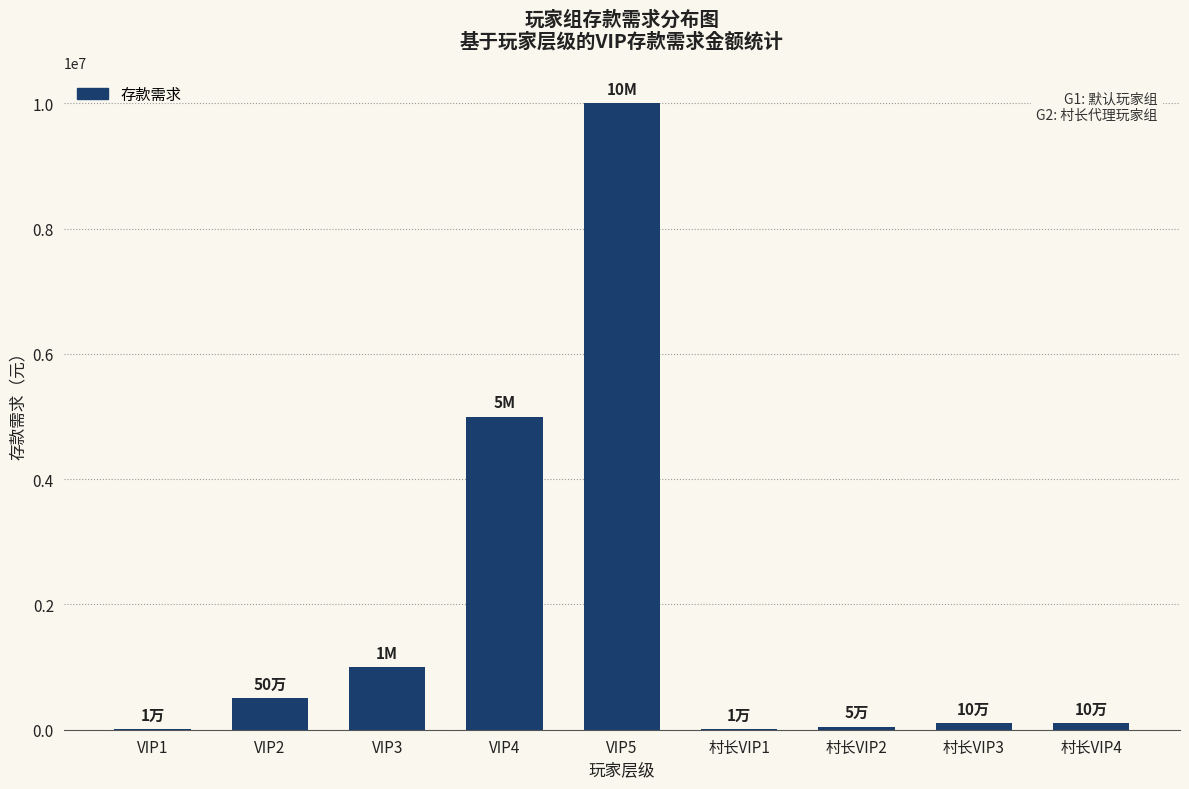

What is the change in value from VIP4 to VIP5?

+5000000